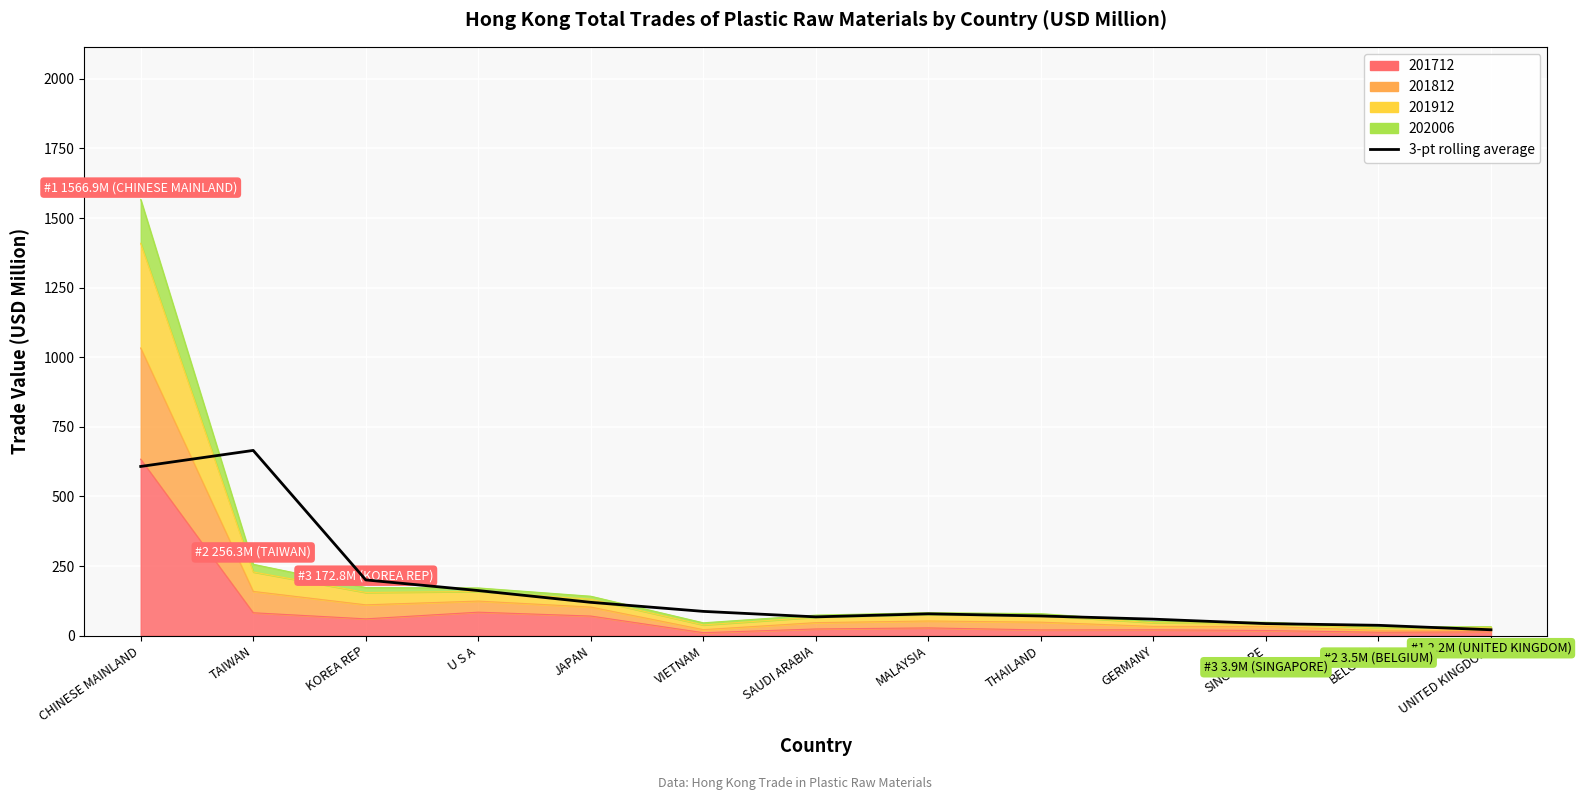

Approximately how many times larger is the value at THAILAND compared to MALAYSIA?

0.9